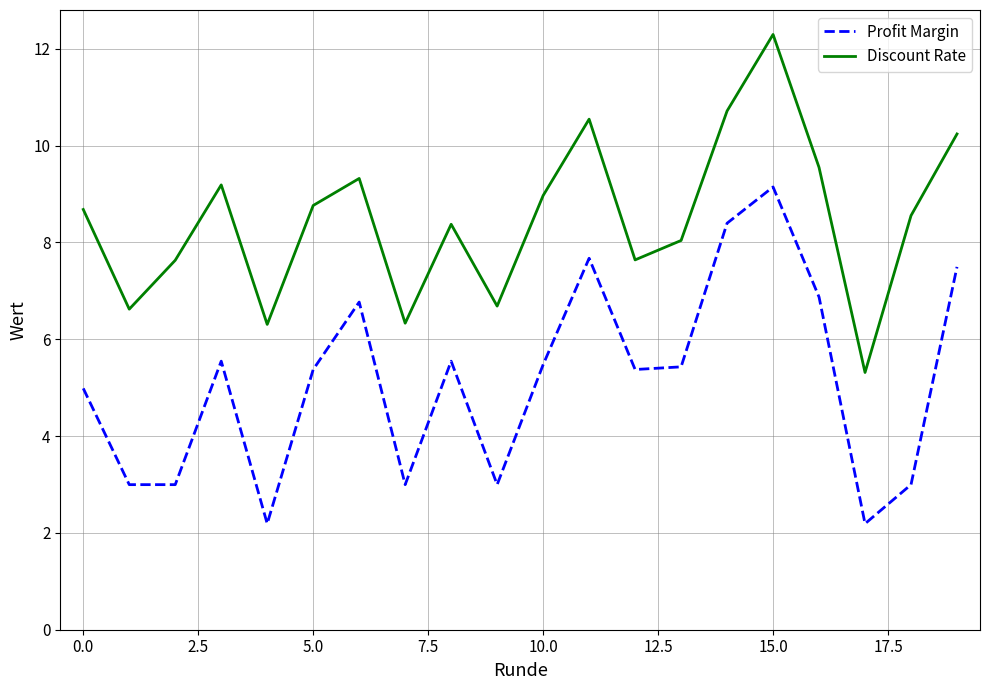

Rank the series by their maximum value, from lowest to highest.

Profit Margin, Discount Rate